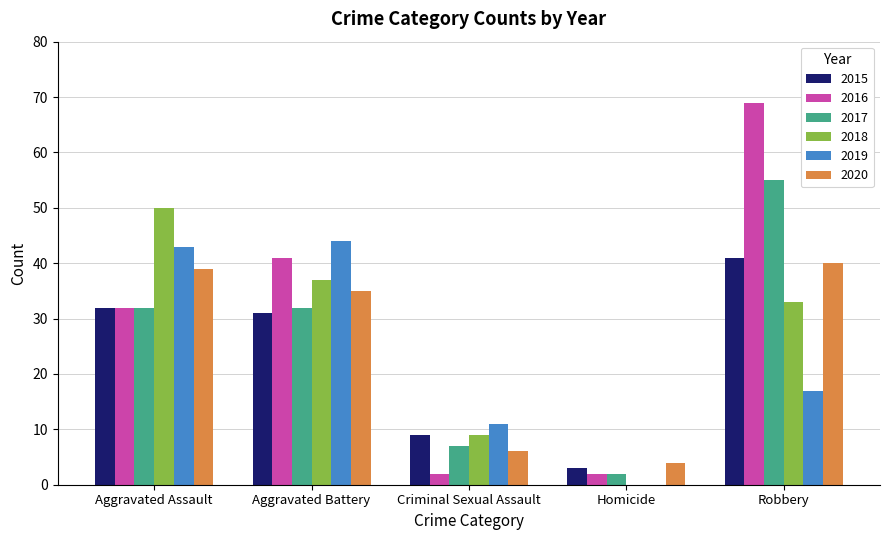

What is the sum of the 2018 values at Aggravated Battery and Criminal Sexual Assault?

46